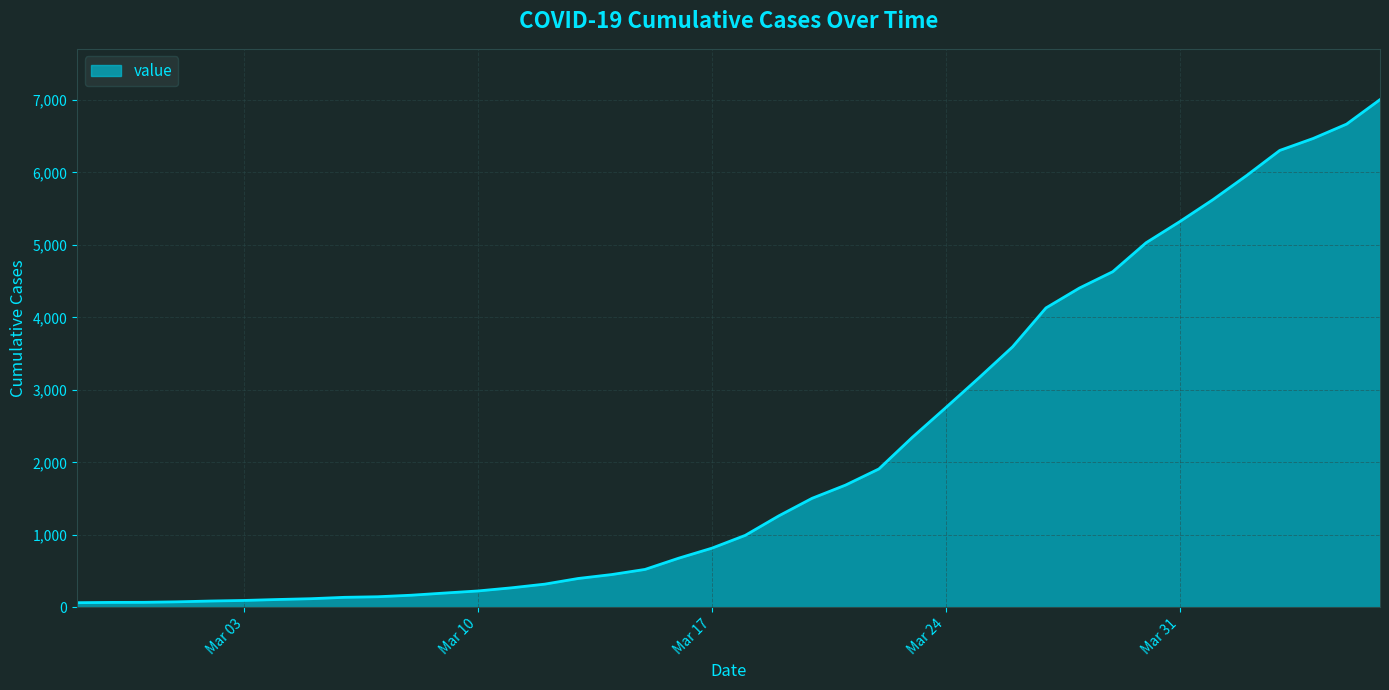

What is the greatest value displayed?

7004